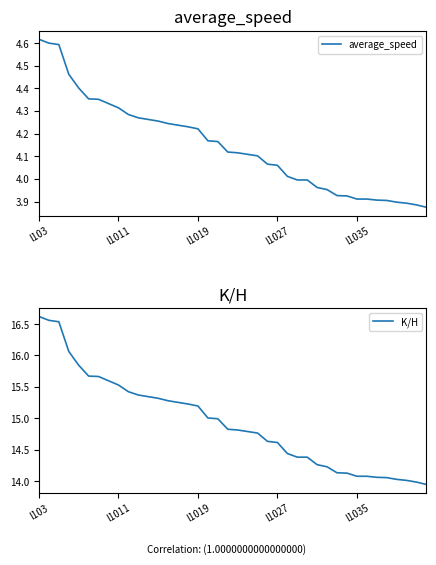

Count the number of data series in this chart.

2